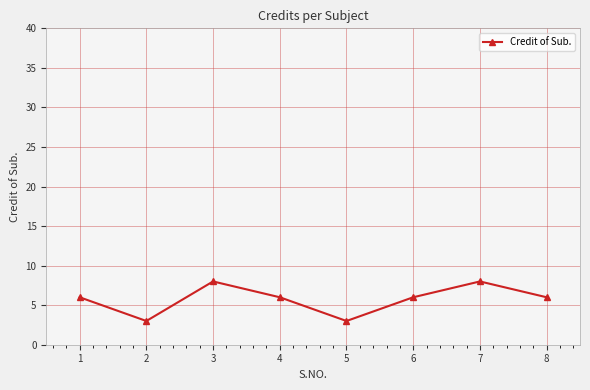

Reading left to right, list all the values displayed in this chart.

6	3	8	6	3	6	8	6